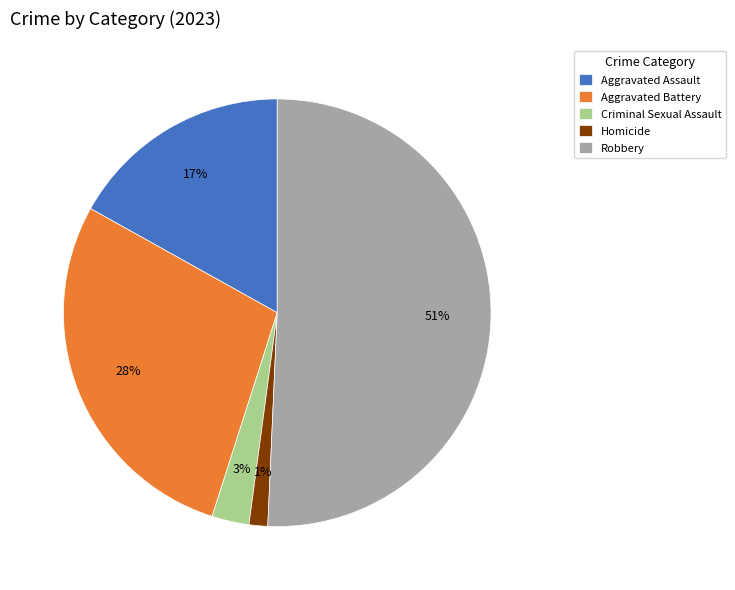

Between Homicide and Aggravated Battery, which is larger?

Aggravated Battery